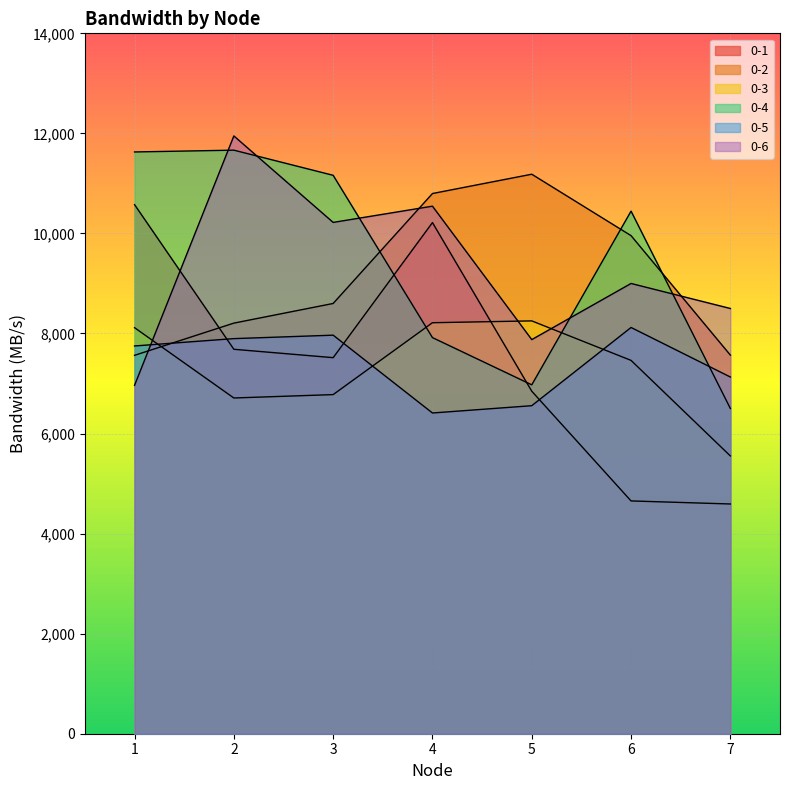

Which has a higher value, 7 or 3?

3